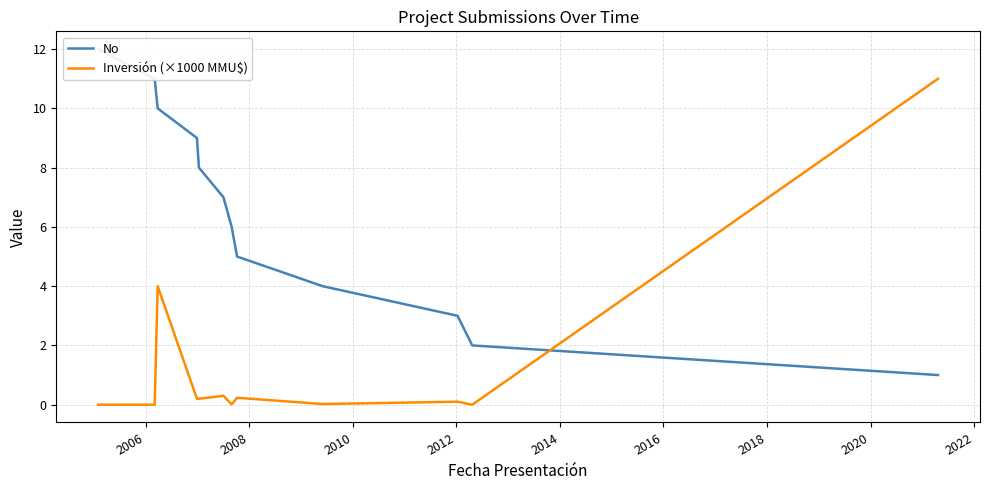

What is the difference between the second highest and second lowest values in the No series?

9.0